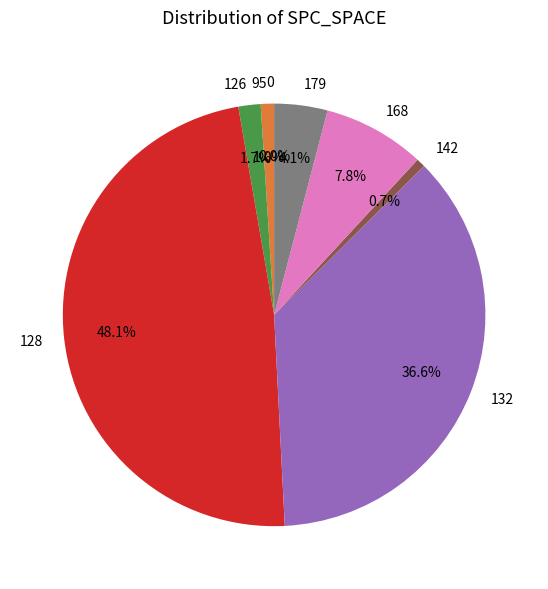

Does 132 account for over 50% of the chart?

No